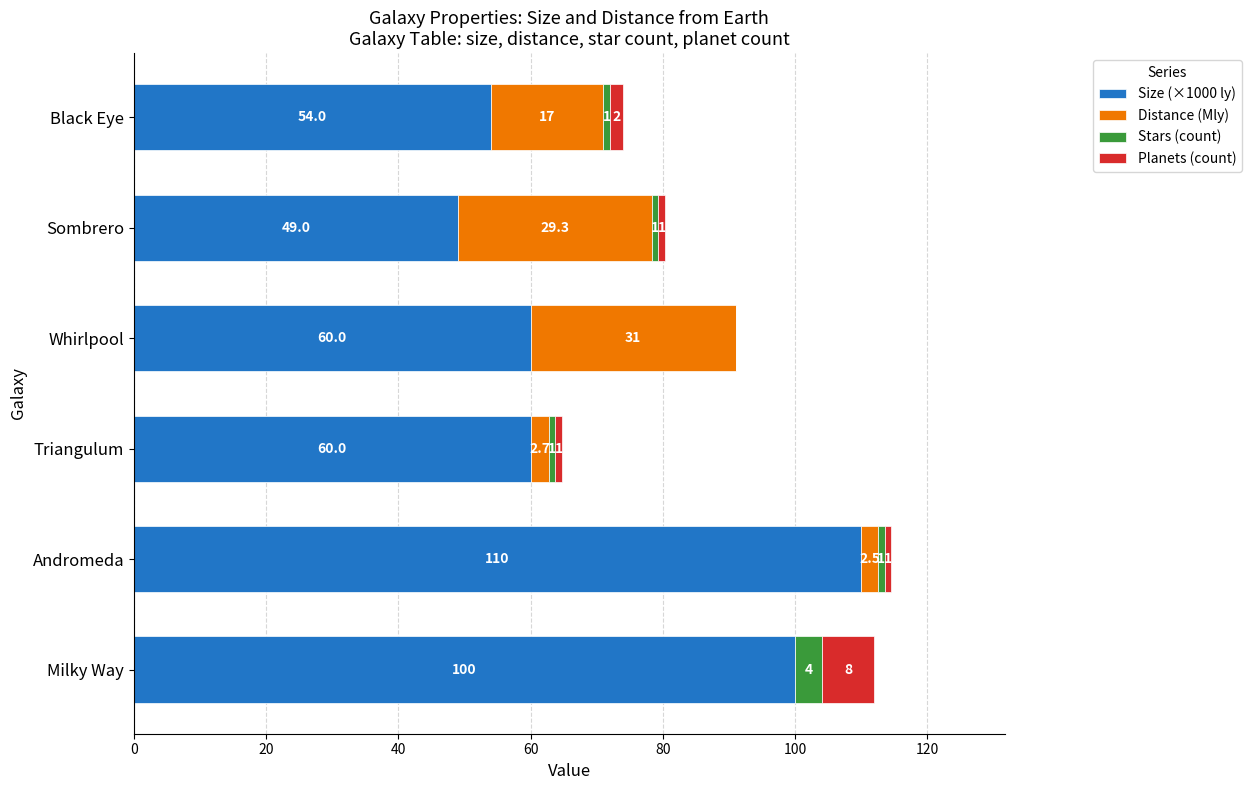

How many series are shown in this chart?

4